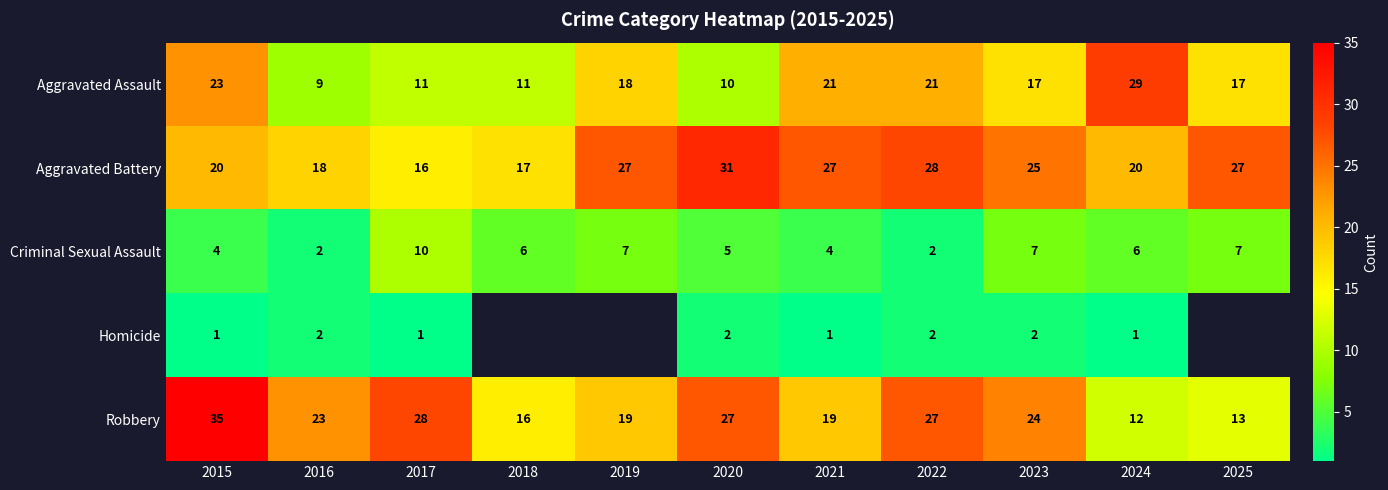

Is the value of Aggravated Battery at 2018 greater than the value of Aggravated Assault at 2022?

No